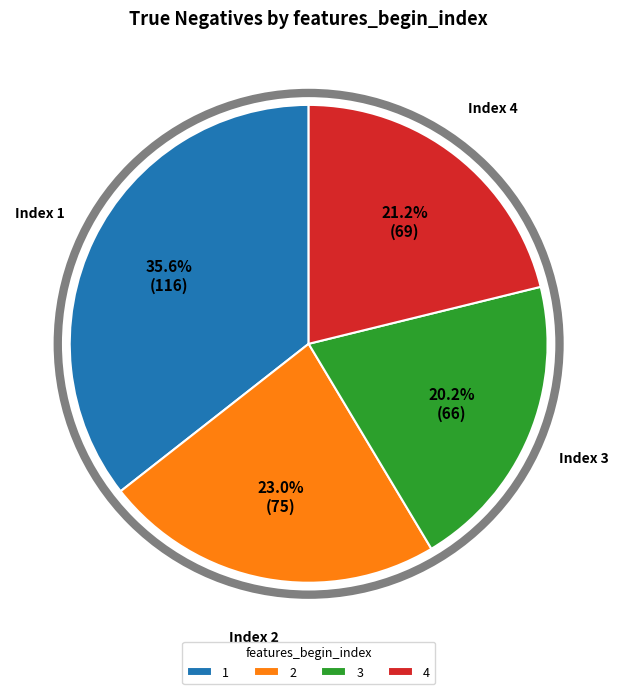

Do 4 and 1 together represent more than half of the pie?

Yes